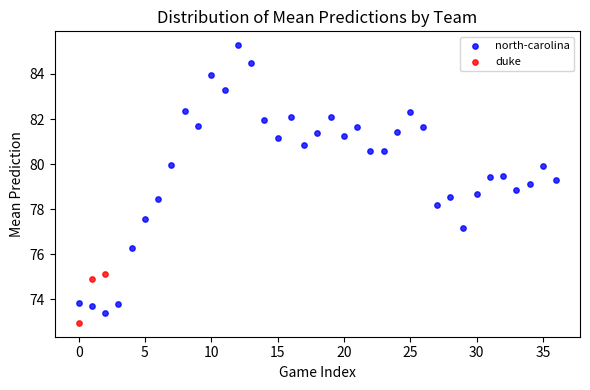

Which series has the largest Y range (max minus min)?

north-carolina